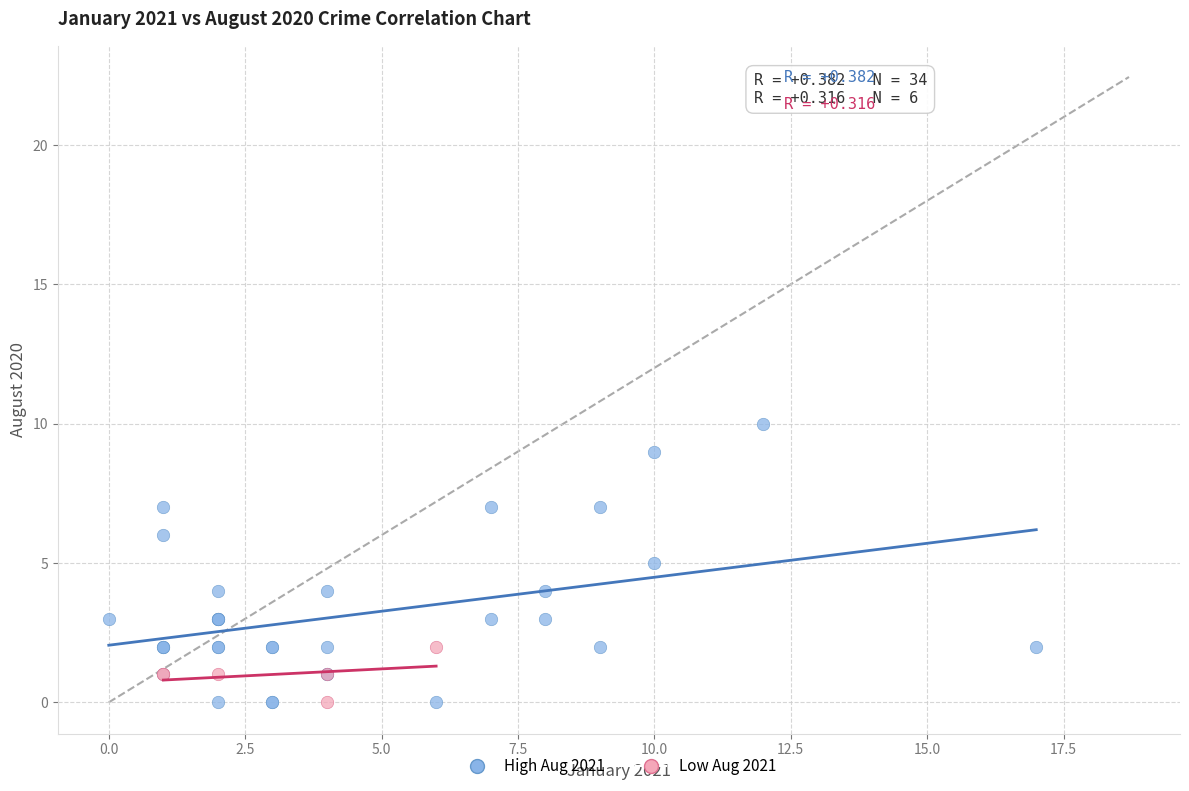

Which series has the largest Y range (max minus min)?

High Aug 2021